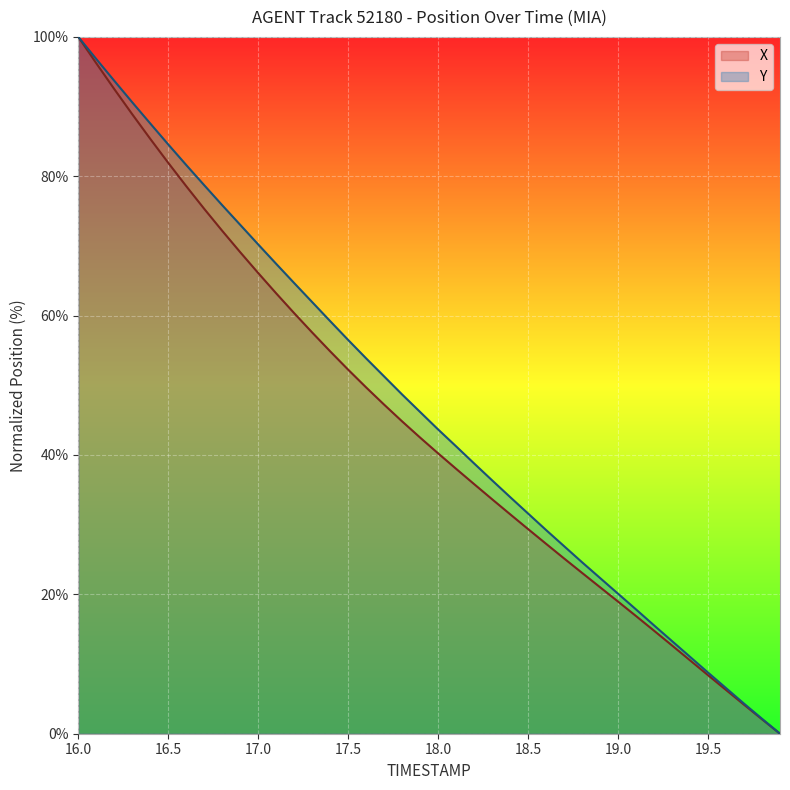

Rank the series by their average value, from highest to lowest.

Y, X